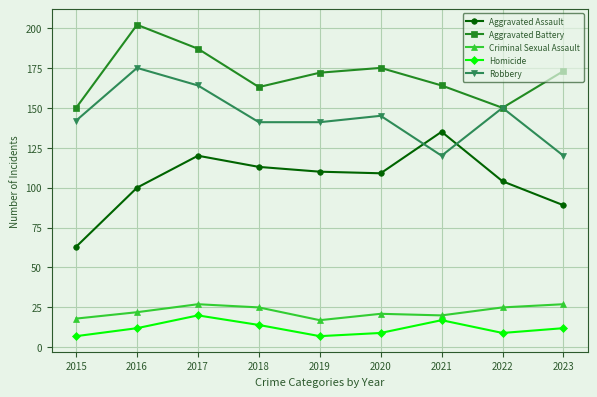

What is the minimum value for Aggravated Assault?

63